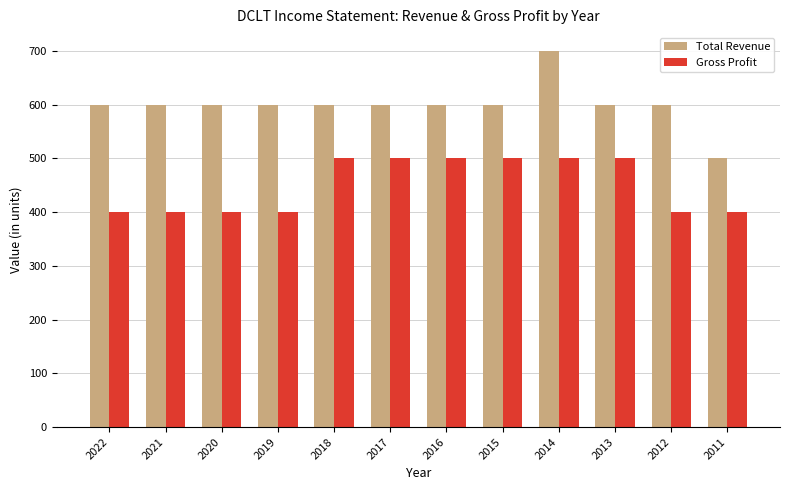

True or false: Gross Profit has a value of 500 at 2014.

True